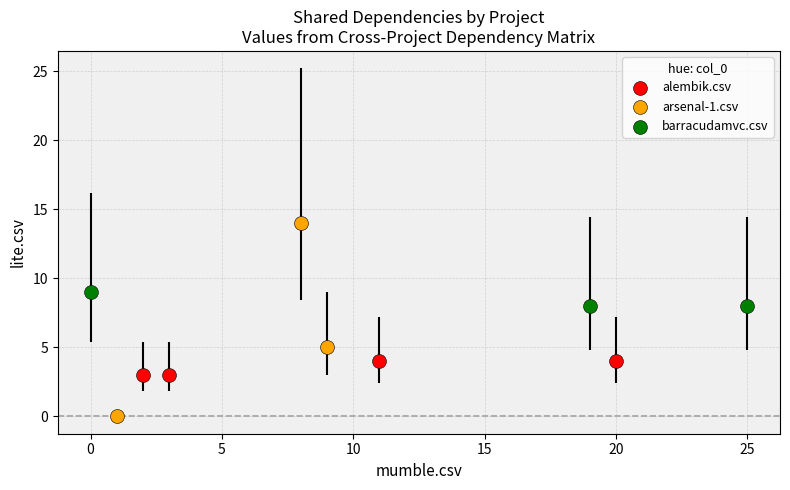

What are all the series names shown in the legend?

alembik.csv, arsenal-1.csv, barracudamvc.csv